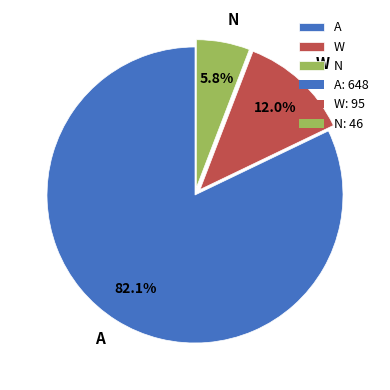

What is the smallest slice in the pie chart?

N